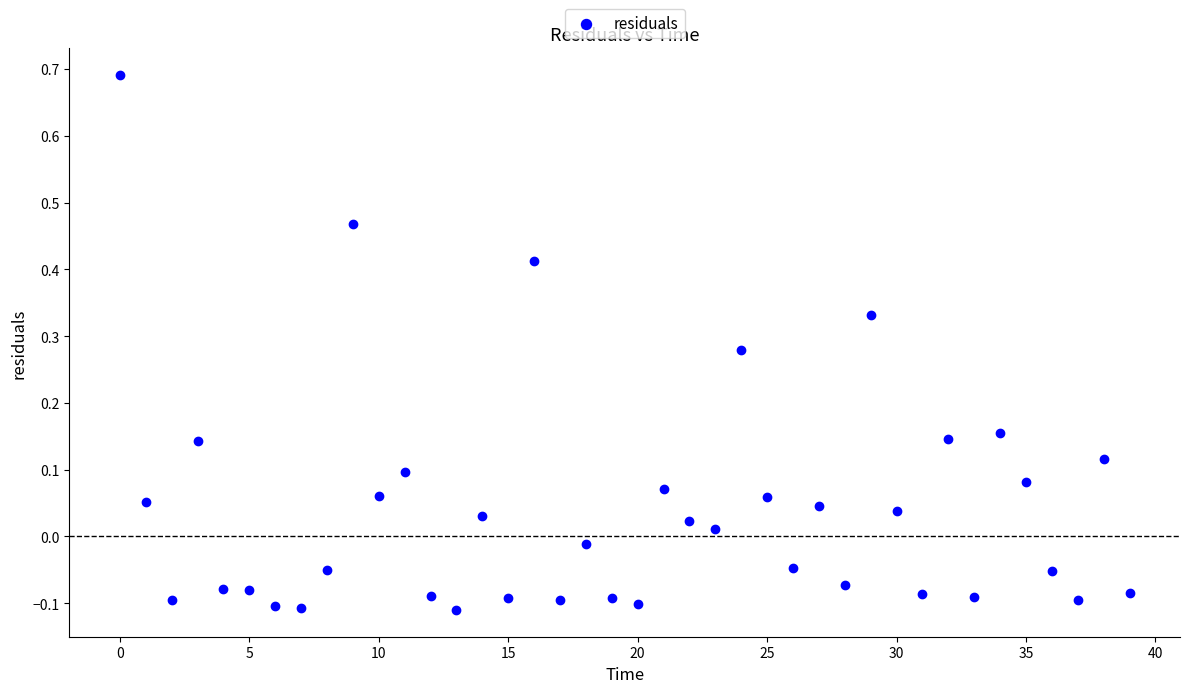

What is the range of Y values (max minus min)?

0.8